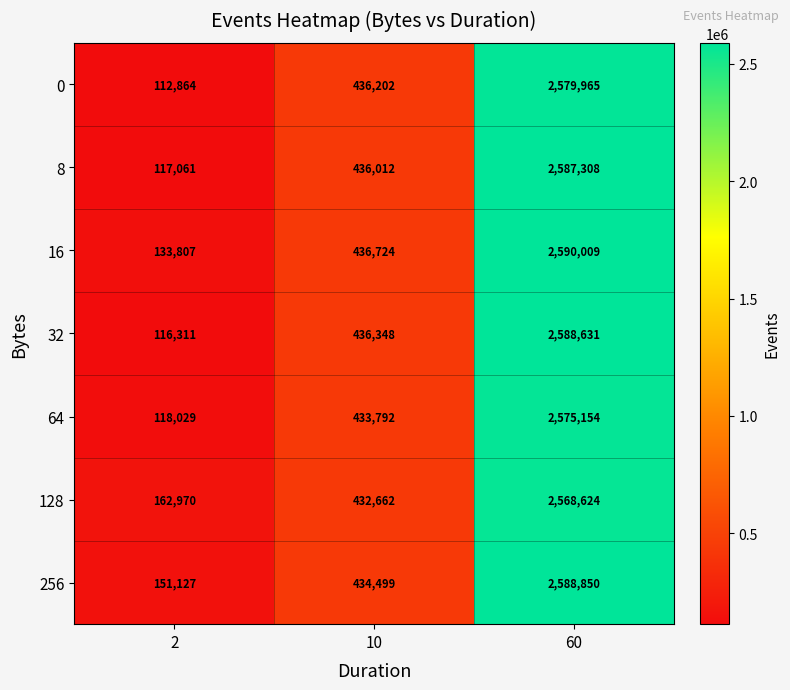

How many data points does each series have?

3